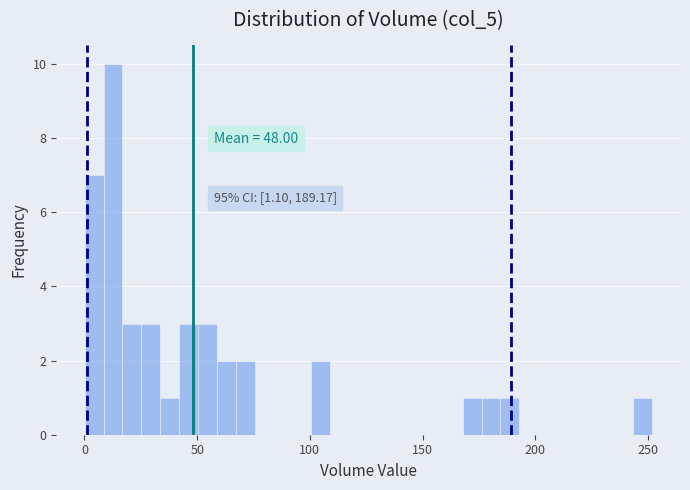

Read against the x-axis, roughly where is the centre of the tallest bar?

15